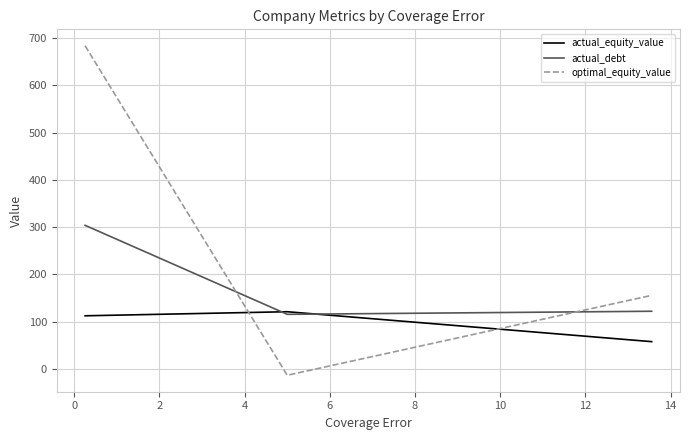

Which series has the largest range (max minus min)?

optimal_equity_value